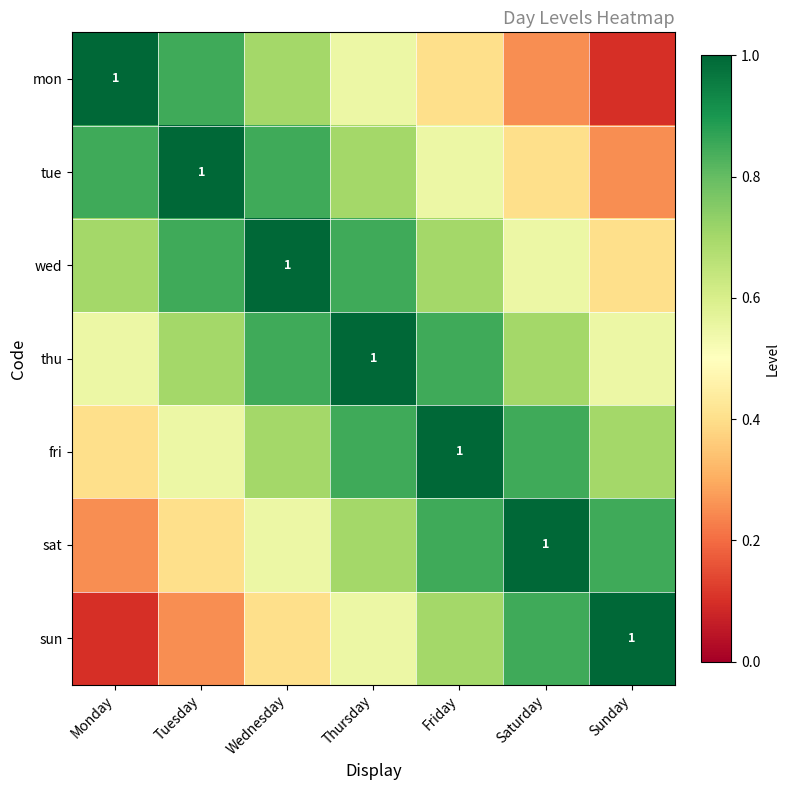

What is the difference between the thu values at Monday and Thursday?

0.4